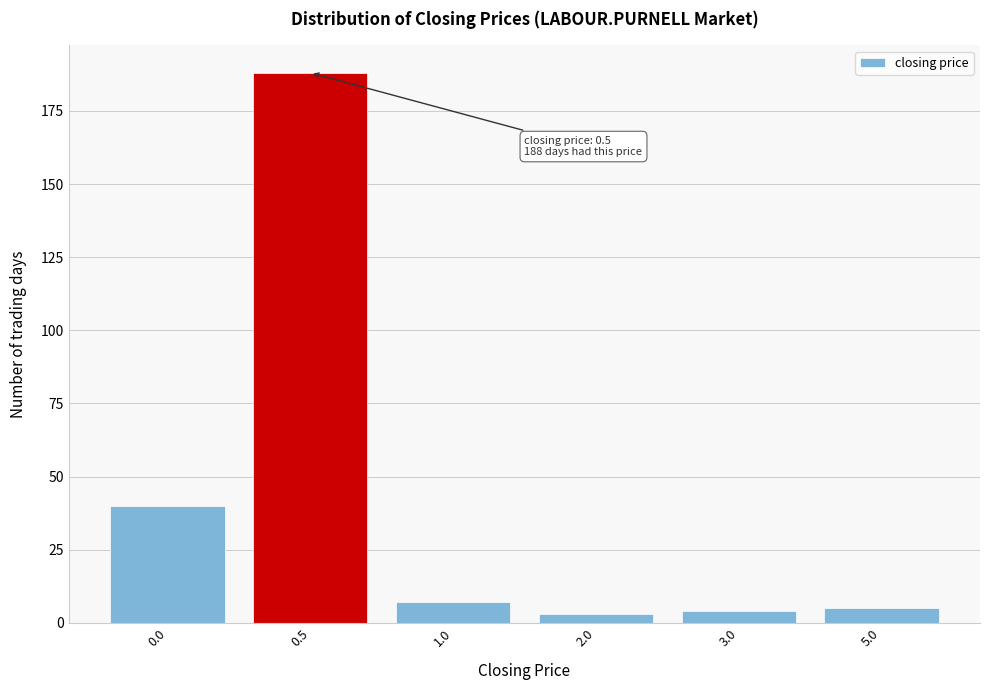

Reading left to right, list all the values displayed in this chart.

0.0=40	0.5=188	1.0=7	2.0=3	3.0=4	5.0=5